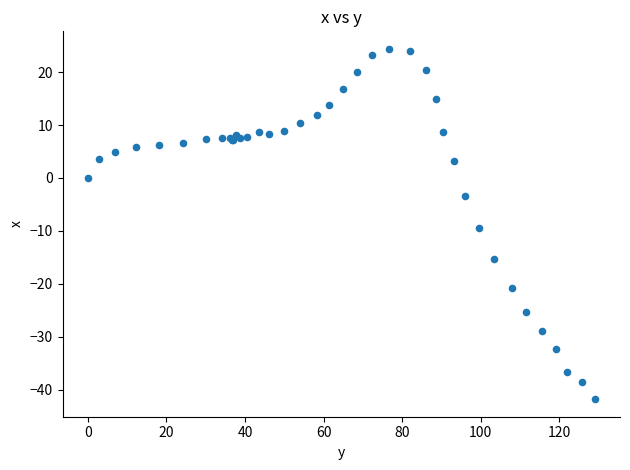

What Y value in the scatter plot is closest to -8?

-9.5